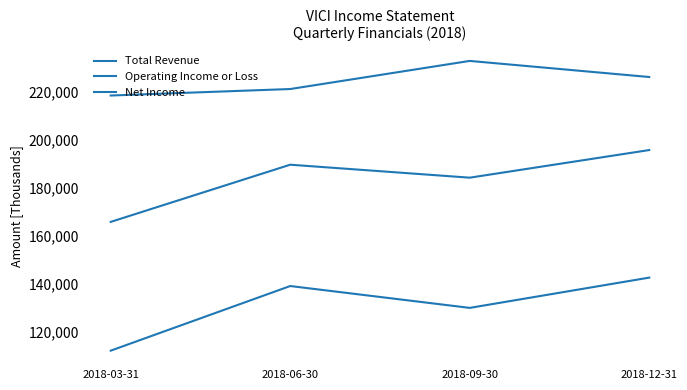

Rank the series by their maximum value, from highest to lowest.

Total Revenue, Operating Income or Loss, Net Income